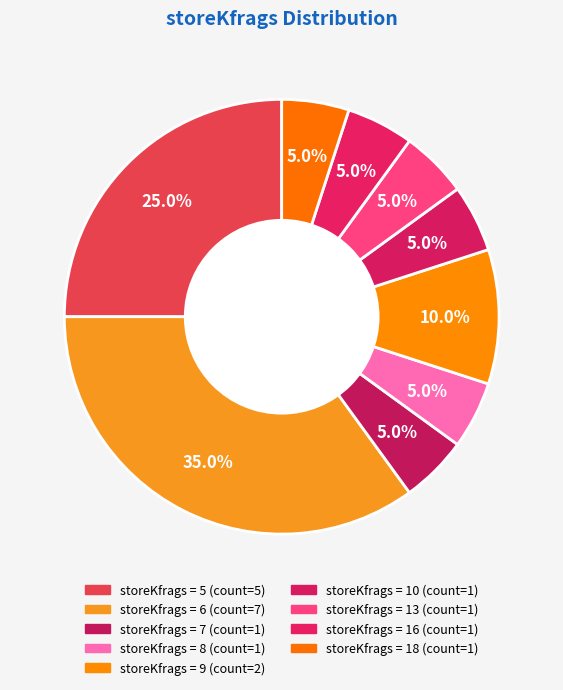

Count the number of slices in the pie.

9